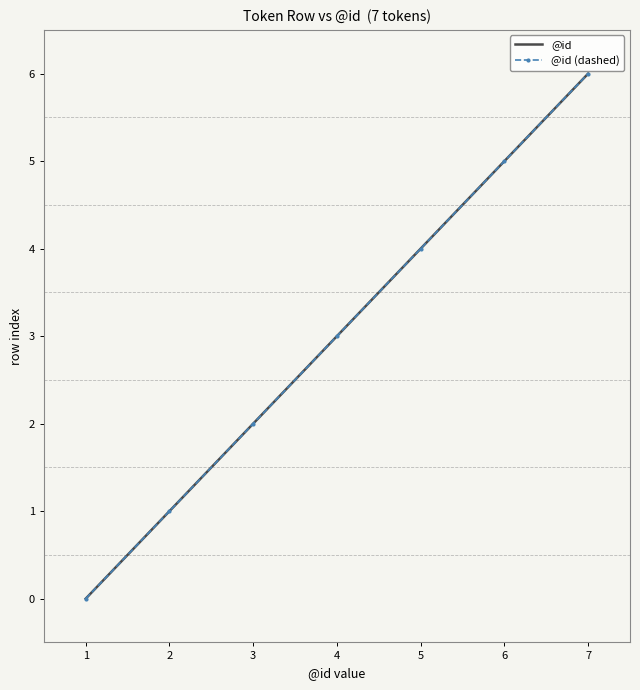

How many data points in @id are above 3?

3